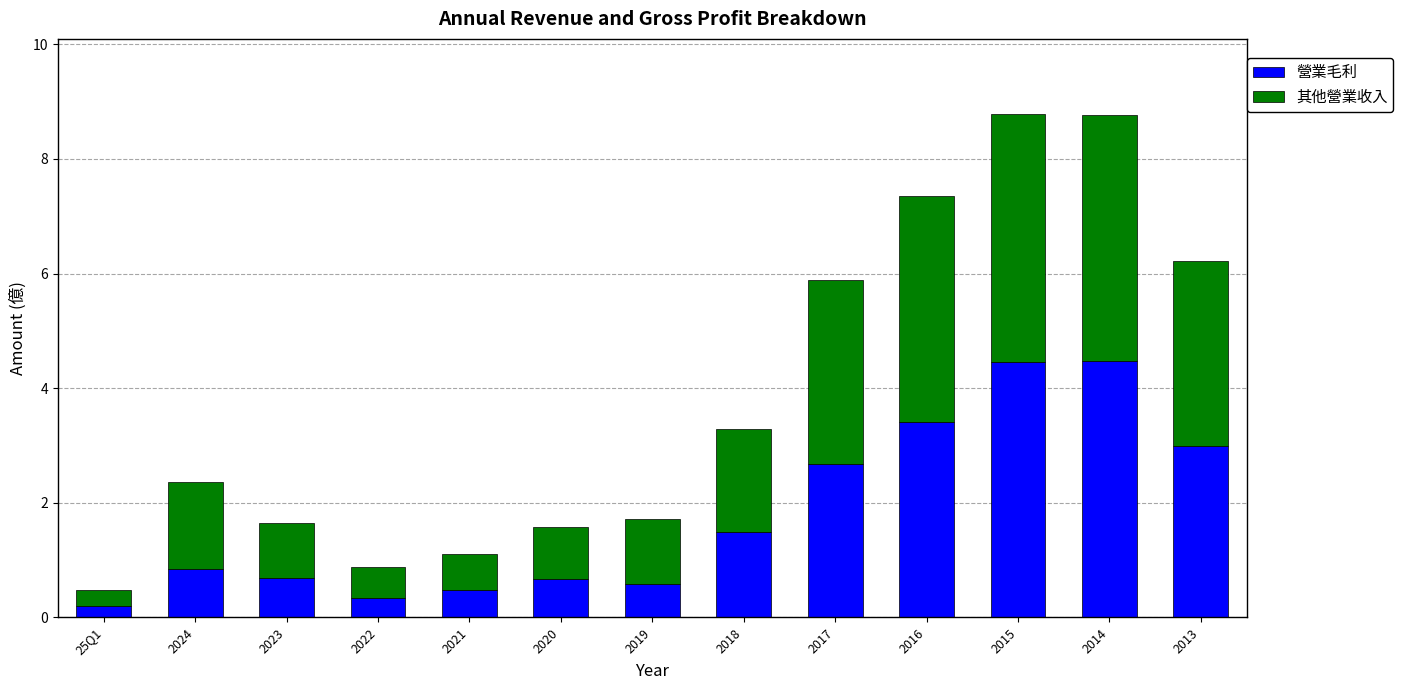

What is the total value across all series at 2019?

1.7